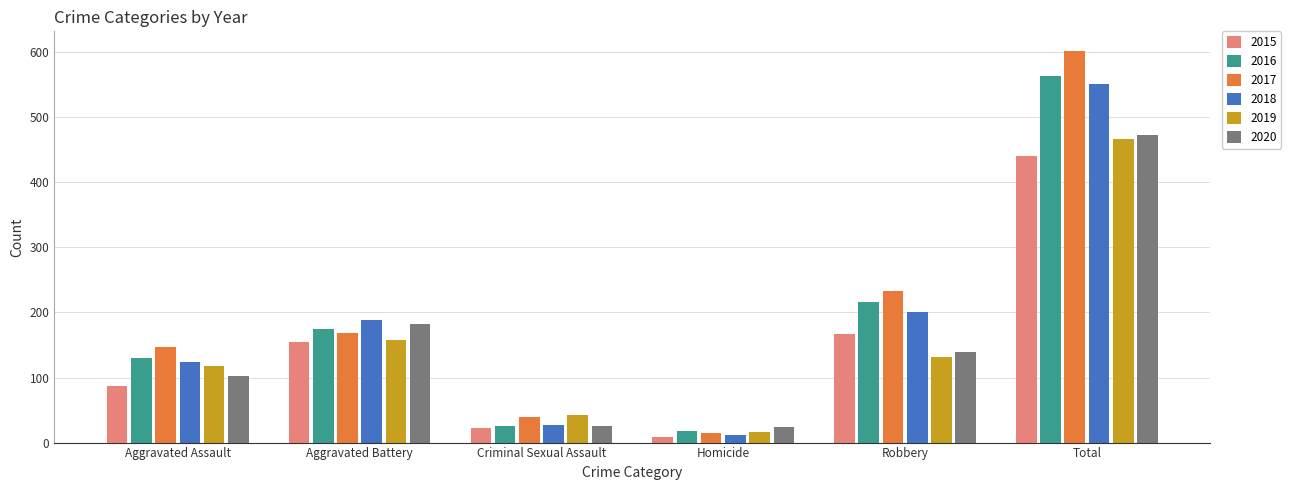

True or false: 2019 has a value of 196 at Aggravated Assault.

False